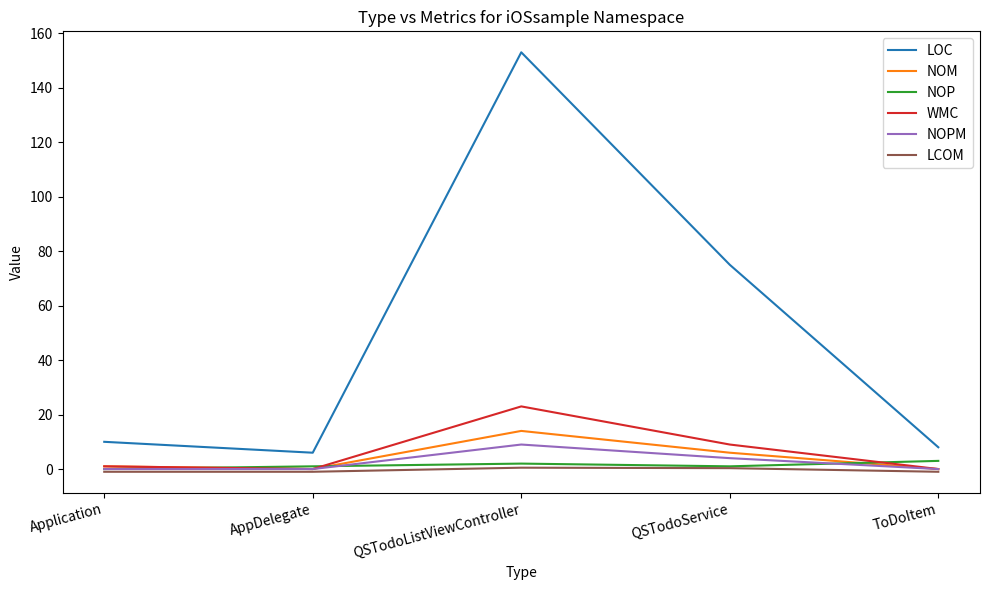

True or false: LOC and NOP cross at least once.

False